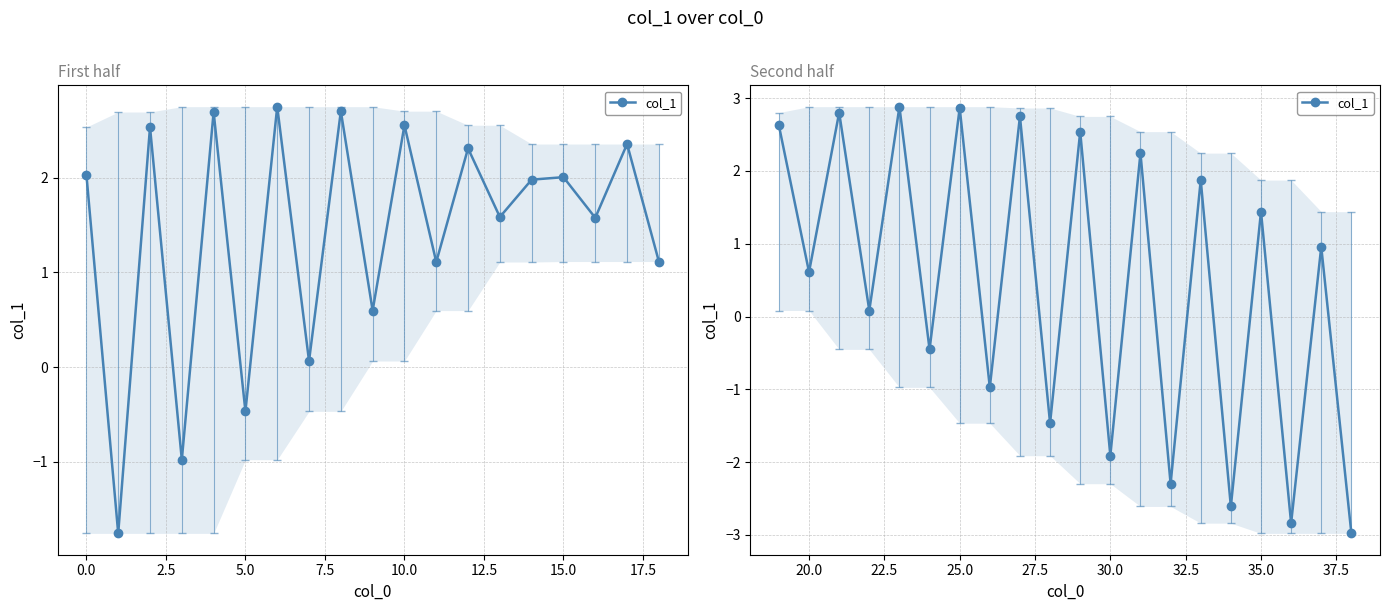

What is the value of the 14th point from the left?

-2.3